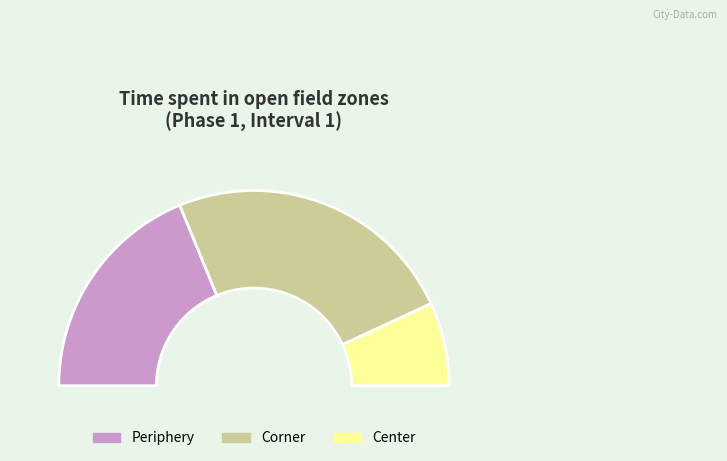

What is the change in value from Corner to Center?

-116.7